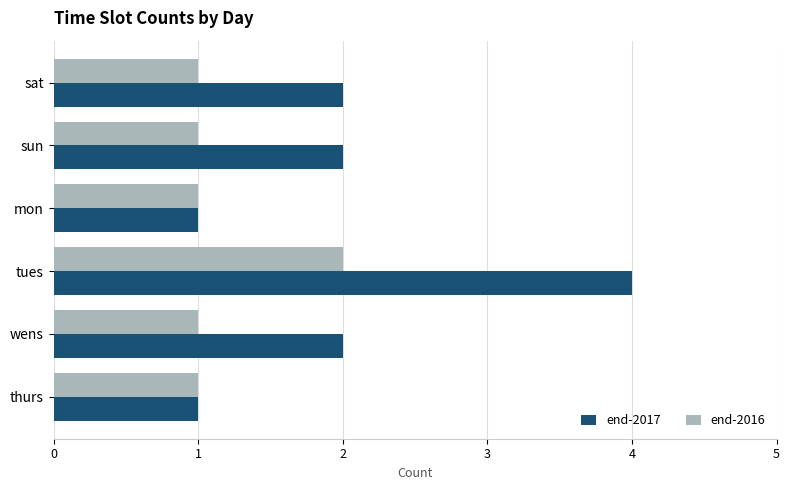

Rank the series by their maximum value, from lowest to highest.

end-2016, end-2017